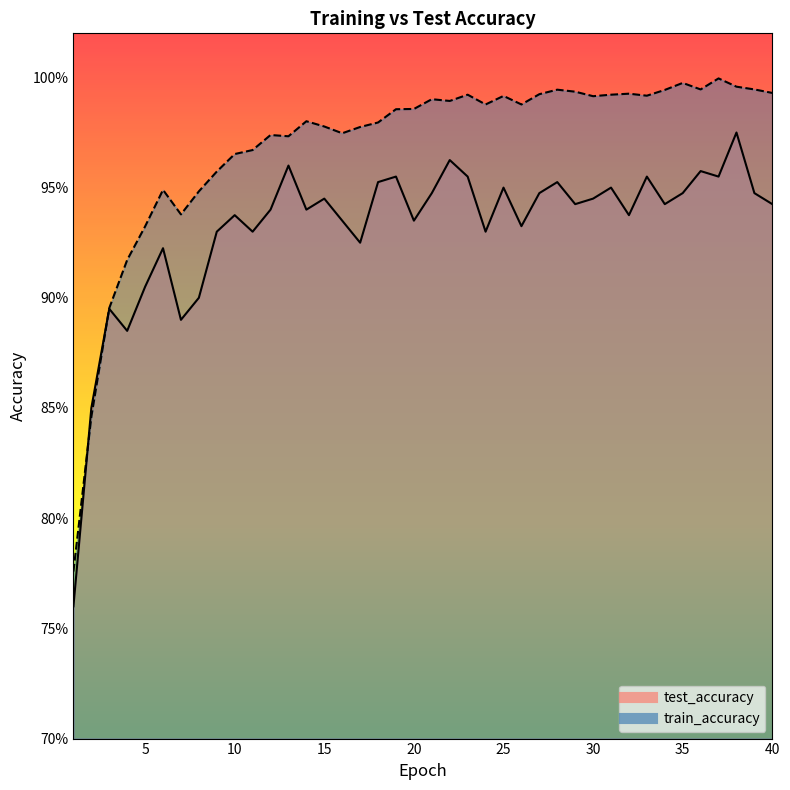

True or false: test_accuracy and train_accuracy intersect in this chart.

True